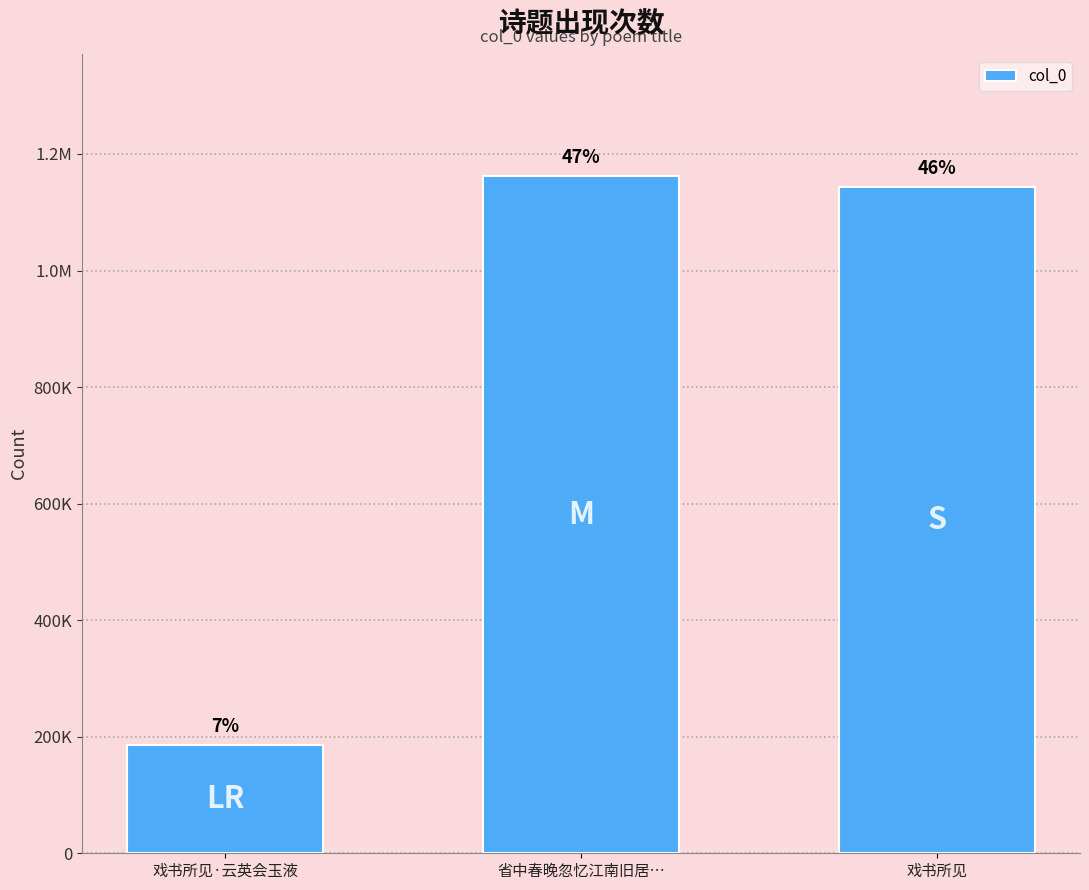

Does the chart contain any negative values?

No